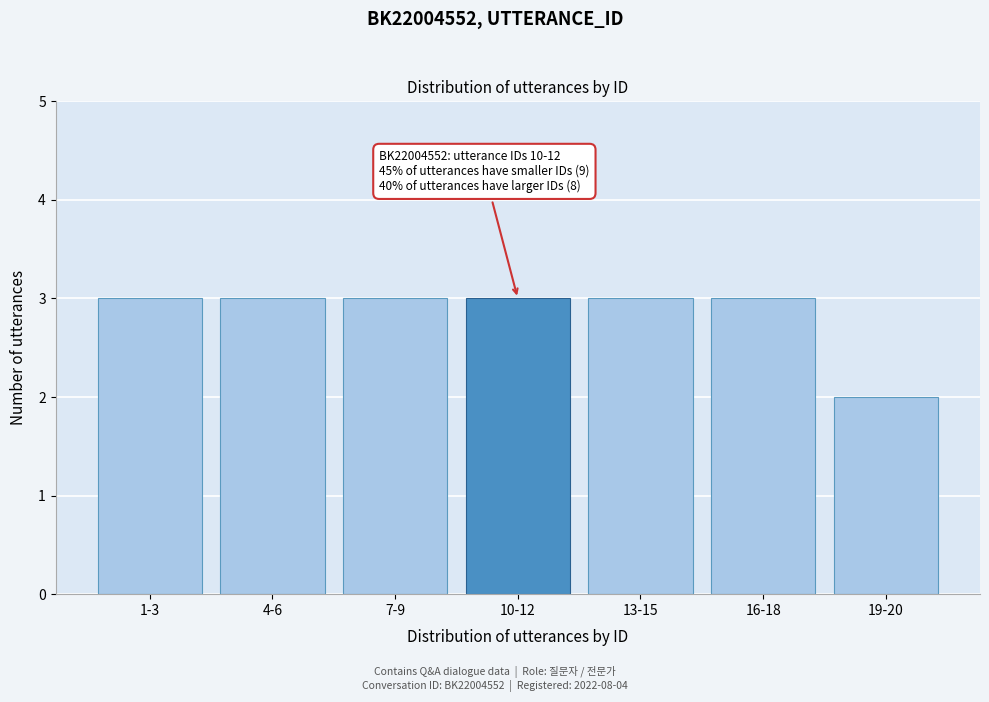

Reading left to right, extract all data points from this chart.

3	3	3	3	3	3	2